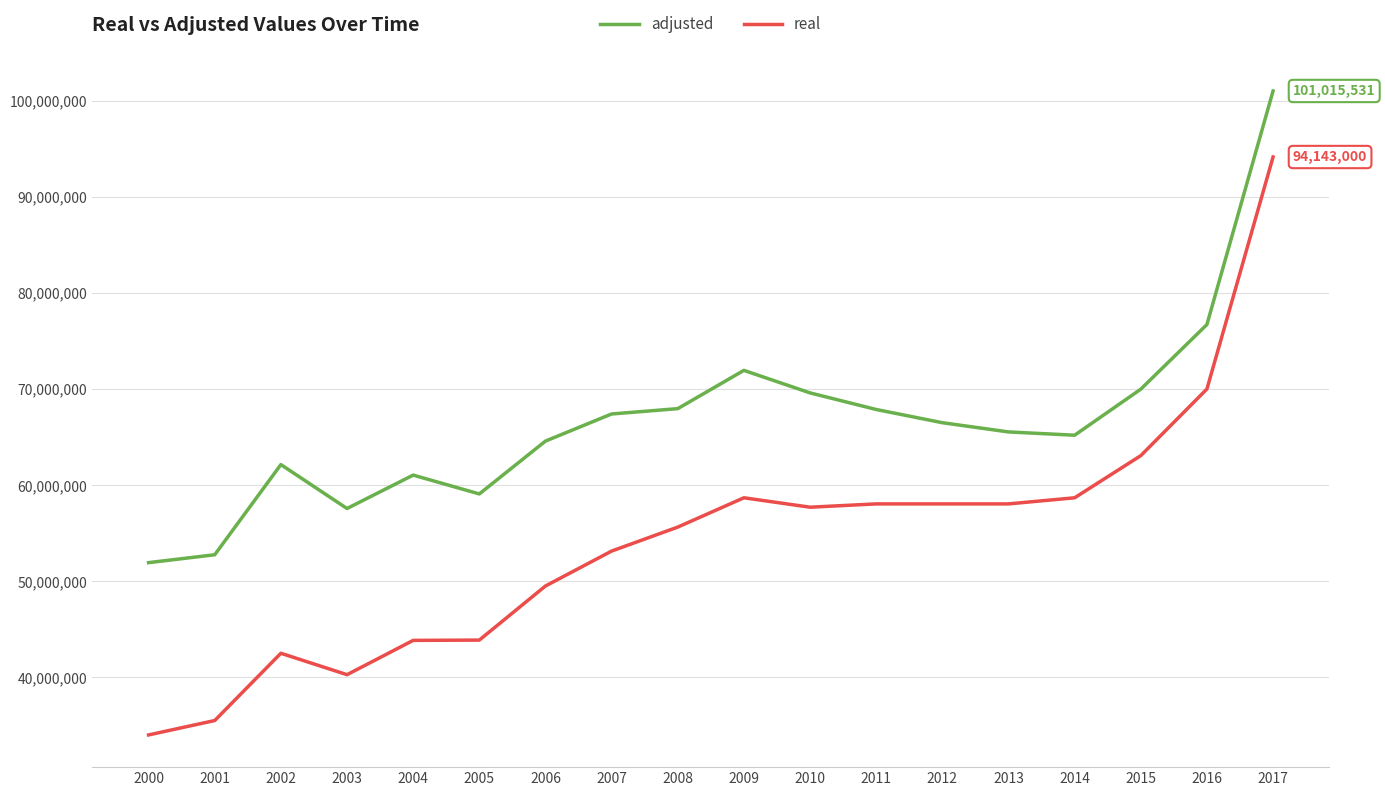

Which series has the largest range (max minus min)?

real